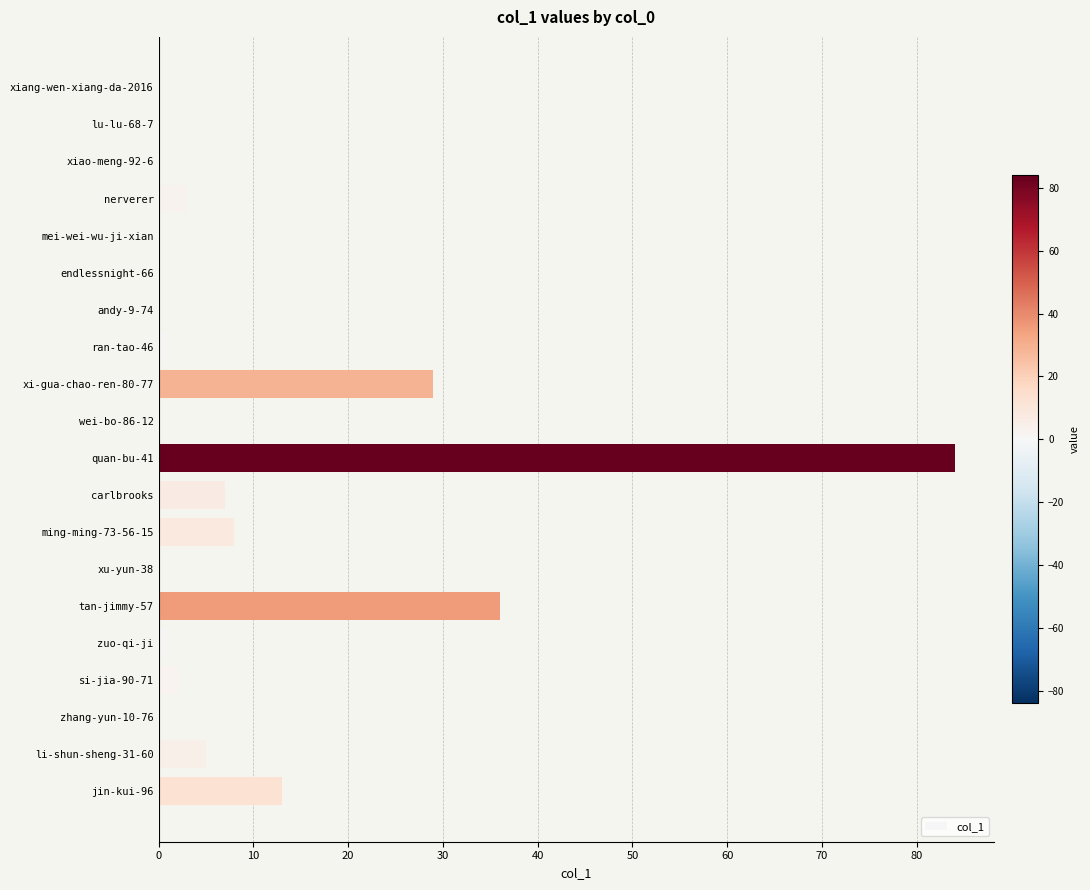

How many series are shown in this chart?

1